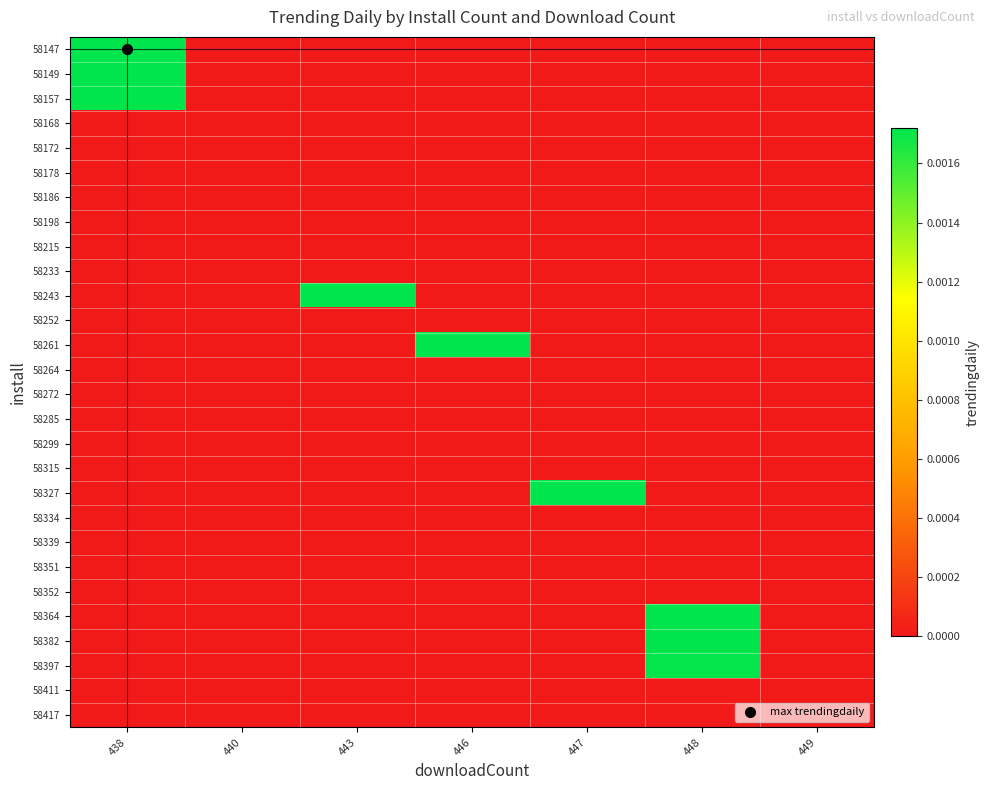

Between 443 and 449, which series saw the biggest shift?

58243